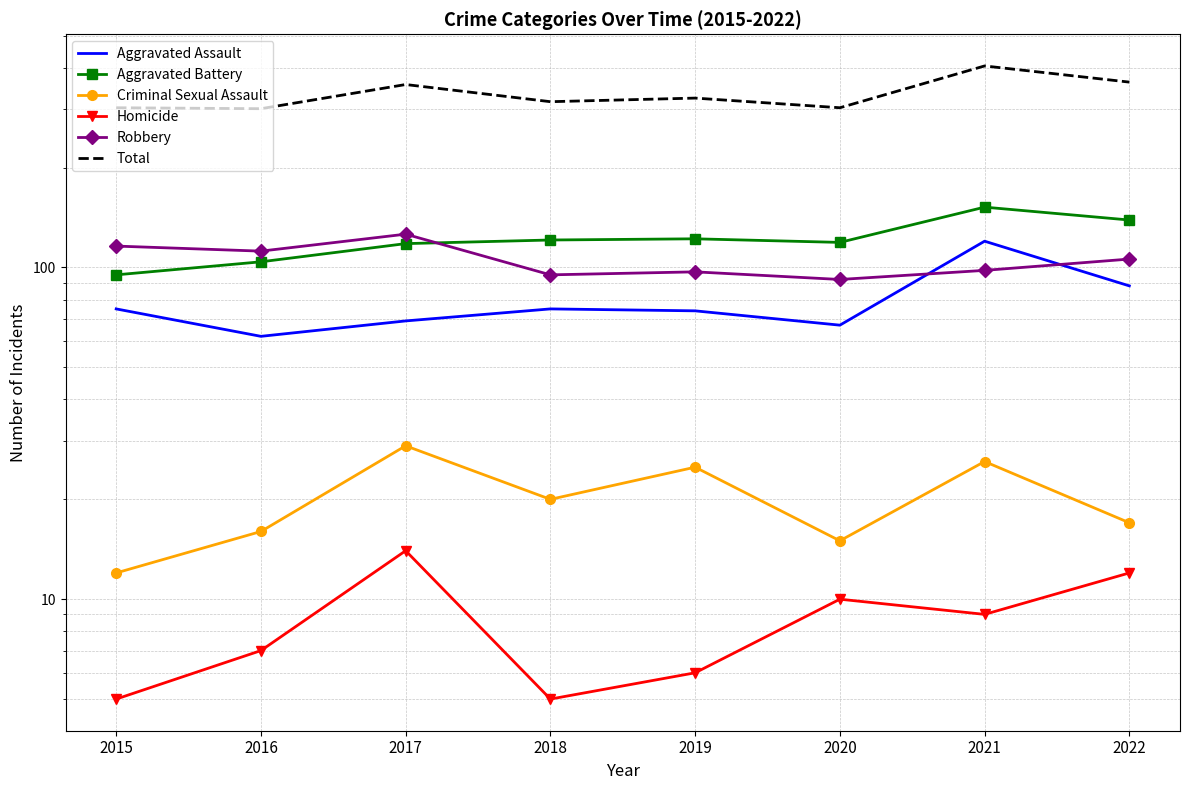

How many lines are shown in the chart?

6